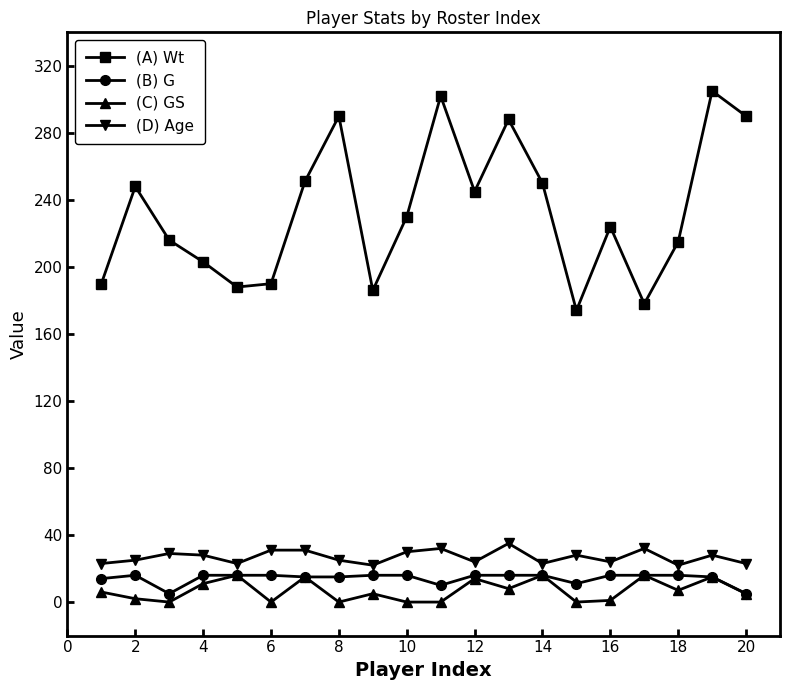

At how many categories does at least one series exceed 58?

20